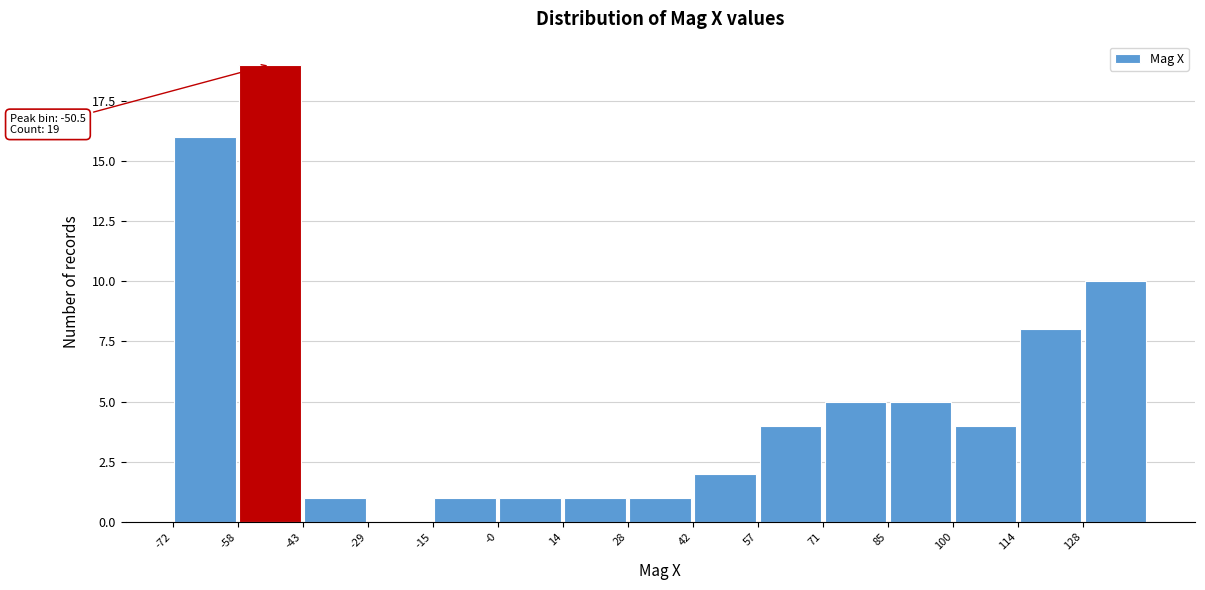

Over which range of the x-axis is the bar tallest?

-58 to -44